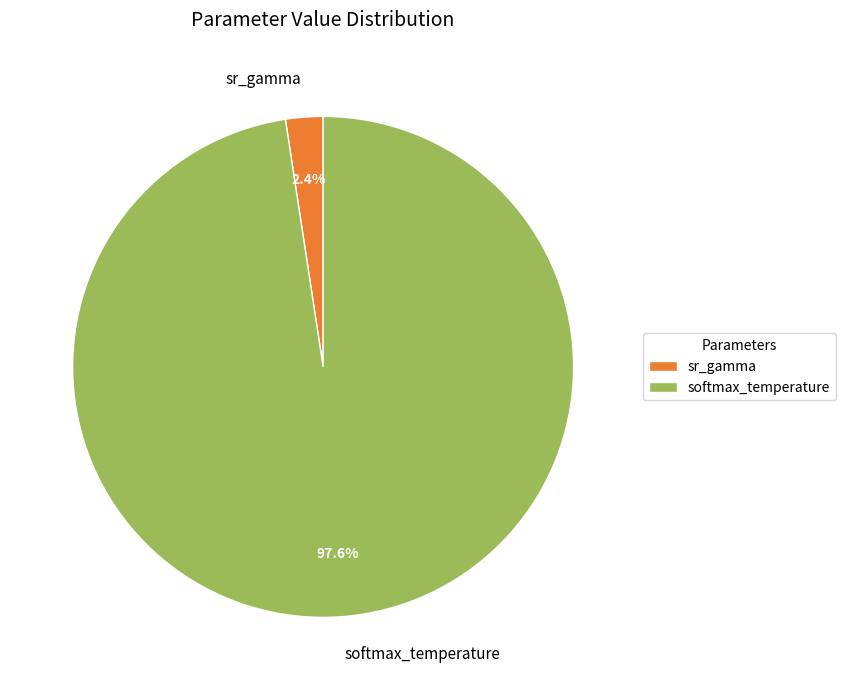

Which category has the smallest portion of the pie?

sr_gamma